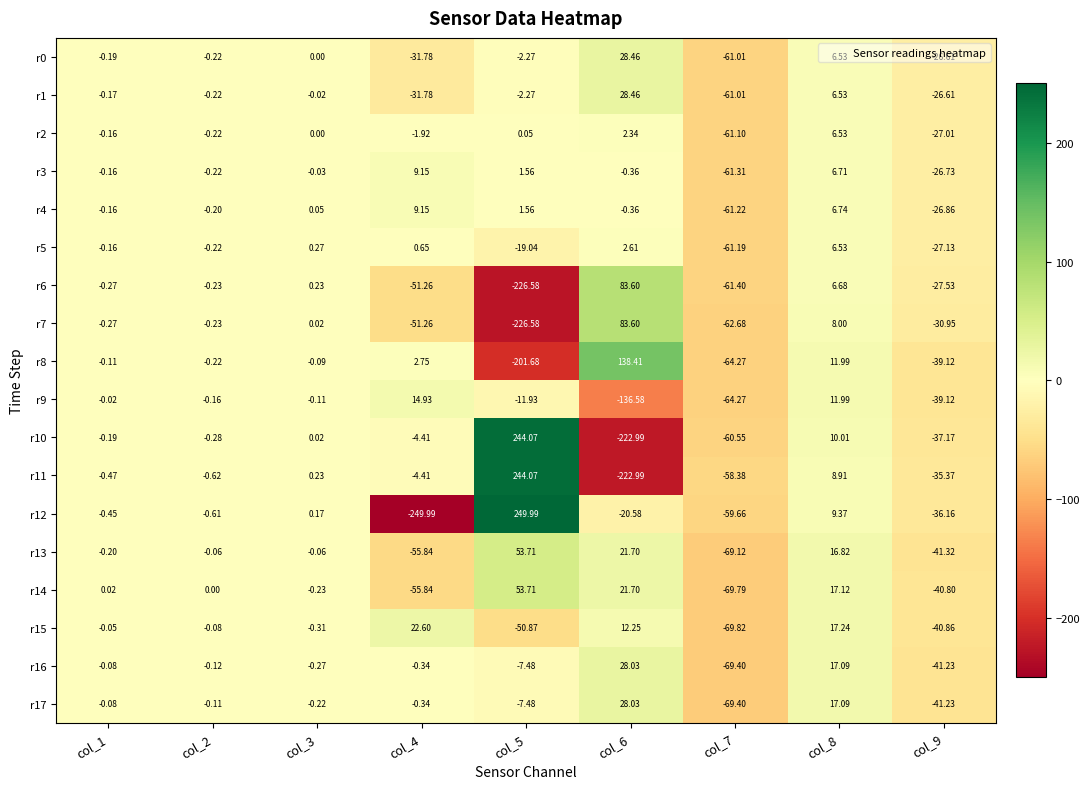

Is the value of r16 at col_7 greater than the value of r6 at col_9?

No